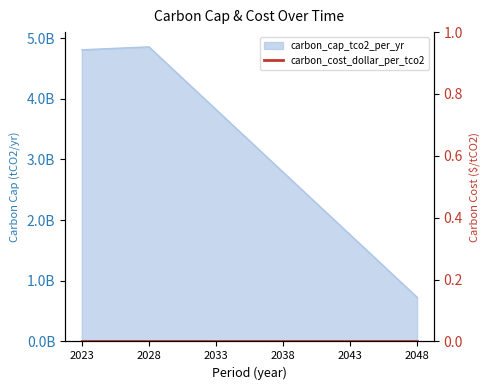

Rank the categories by value from lowest to highest.

2048, 2043, 2038, 2033, 2023, 2028